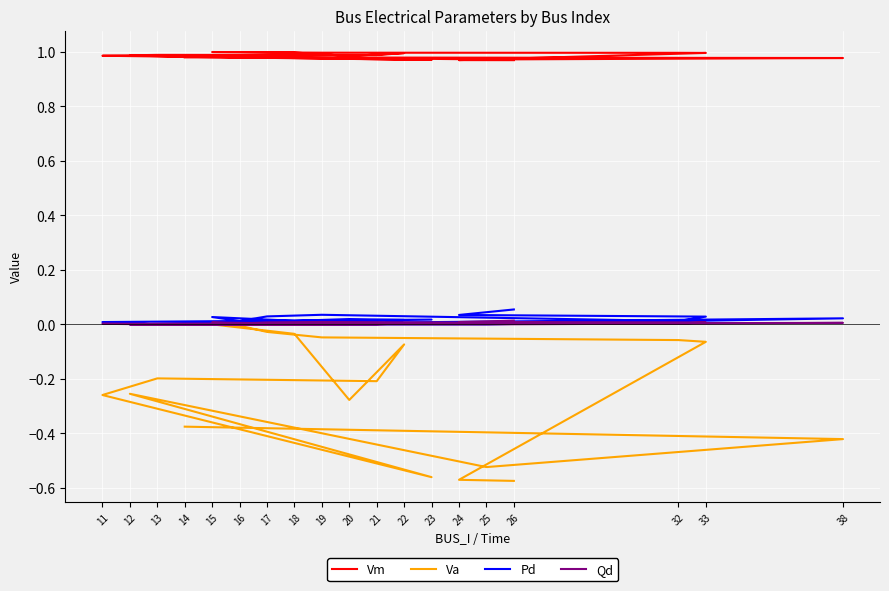

How many series are shown in this chart?

4